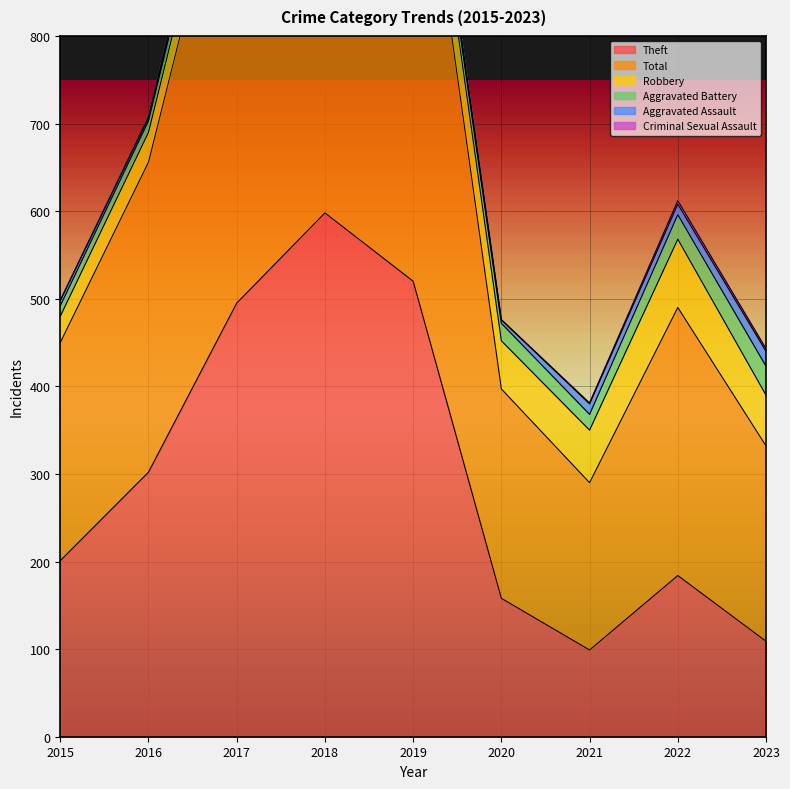

The Total series shows 437 at 2015. True or false?

False